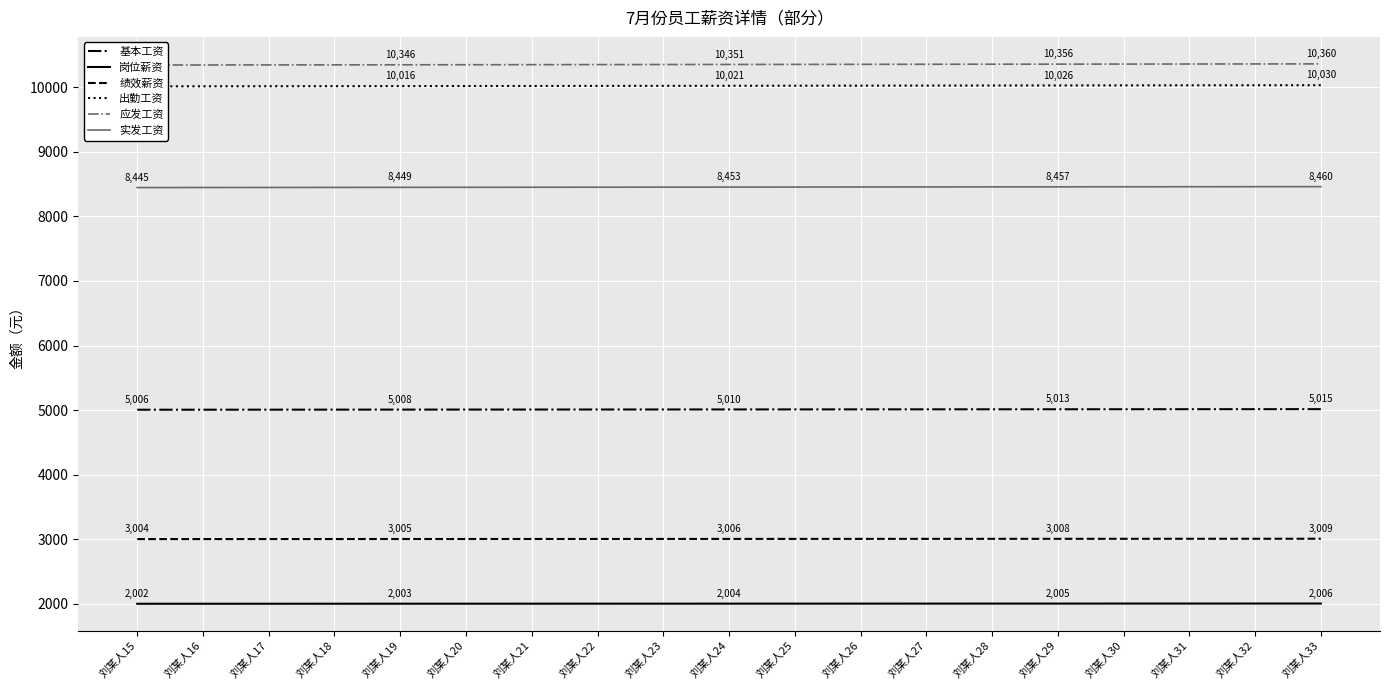

Reading left to right, transcribe all the data shown in this chart.

基本工资: 5006.0	5006.5	5007.0	5007.5	5008.0	5008.5	5009.0	5009.5	5010.0	5010.5	5011.0	5011.5	5012.0	5012.5	5013.0	5013.5	5014.0	5014.5	5015.0
岗位薪资: 2002.4	2002.6	2002.8	2003.0	2003.2	2003.4	2003.6	2003.8	2004.0	2004.2	2004.4	2004.6	2004.8	2005.0	2005.2	2005.4	2005.6	2005.8	2006.0
绩效薪资: 3003.6	3003.9	3004.2	3004.5	3004.8	3005.1	3005.4	3005.7	3006.0	3006.3	3006.6	3006.9	3007.2	3007.5	3007.8	3008.1	3008.4	3008.7	3009.0
出勤工资: 10012.0	10013.0	10014.0	10015.0	10016.0	10017.0	10018.0	10019.0	10020.0	10021.0	10022.0	10023.0	10024.0	10025.0	10026.0	10027.0	10028.0	10029.0	10030.0
应发工资: 10342.0	10343.0	10344.0	10345.0	10346.0	10347.0	10348.0	10349.0	10350.0	10351.0	10352.0	10353.0	10354.0	10355.0	10356.0	10357.0	10358.0	10359.0	10360.0
实发工资: 8445.4	8446.2	8447.0	8447.8	8448.6	8449.4	8450.2	8451.0	8451.8	8452.6	8453.4	8454.2	8455.0	8455.8	8456.6	8457.4	8458.2	8459.0	8459.8